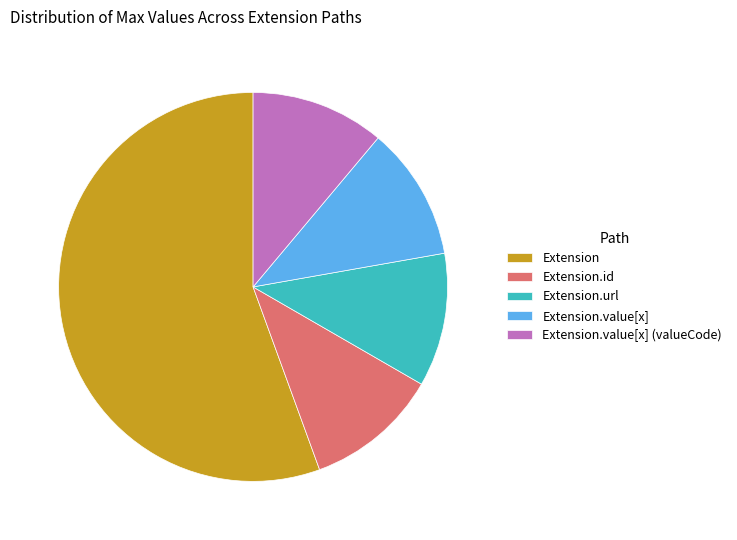

Approximately how many times larger is the value at Extension.url compared to Extension.value[x] (valueCode)?

1.0